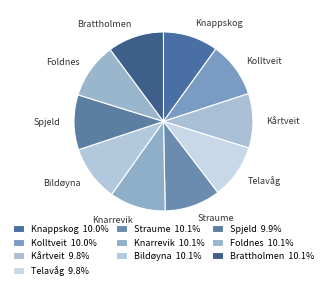

Combined, do Knarrevik and Kårtveit account for over 50%?

No